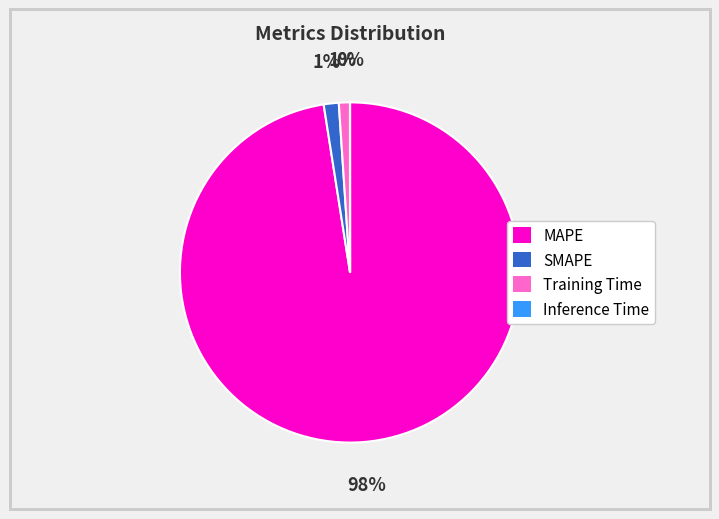

True or false: MAPE accounts for 90% of the total.

False